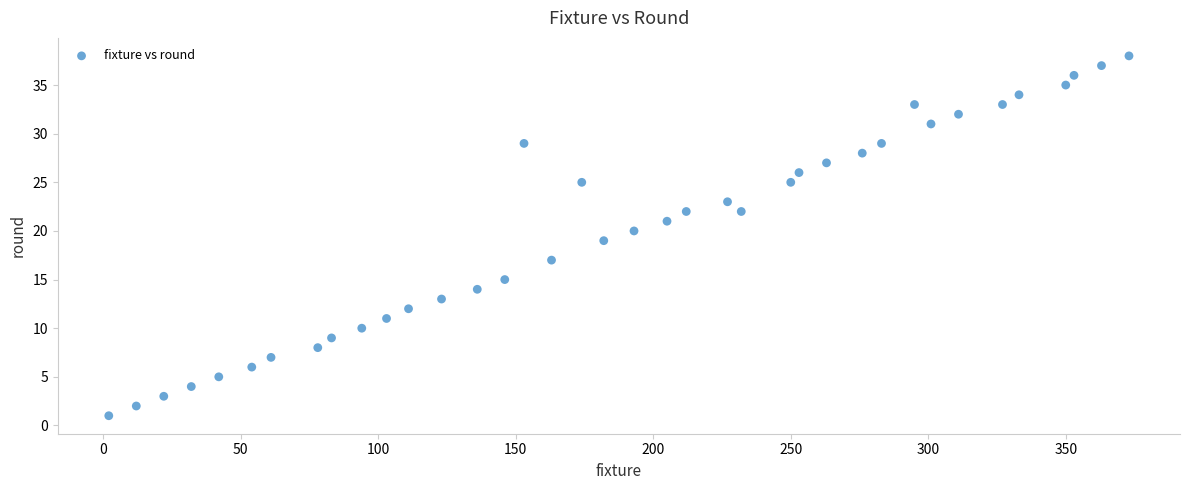

What is the range of Y values (max minus min)?

37